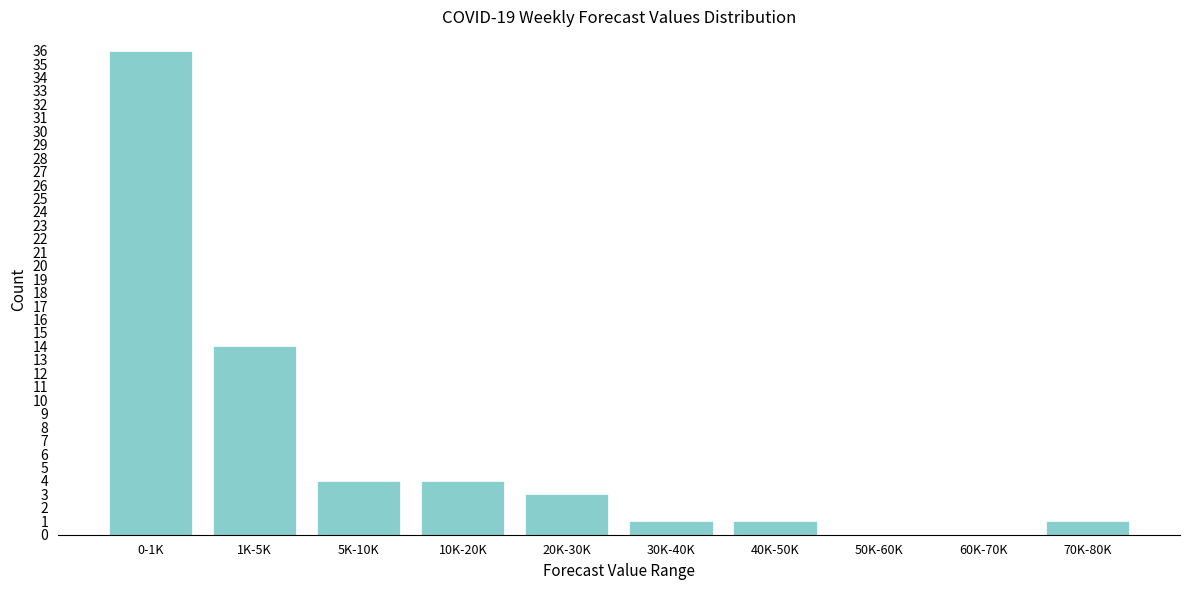

Reading left to right, transcribe all the data shown in this chart.

0-1K=36	1K-5K=14	5K-10K=4	10K-20K=4	20K-30K=3	30K-40K=1	40K-50K=1	50K-60K=0	60K-70K=0	70K-80K=1